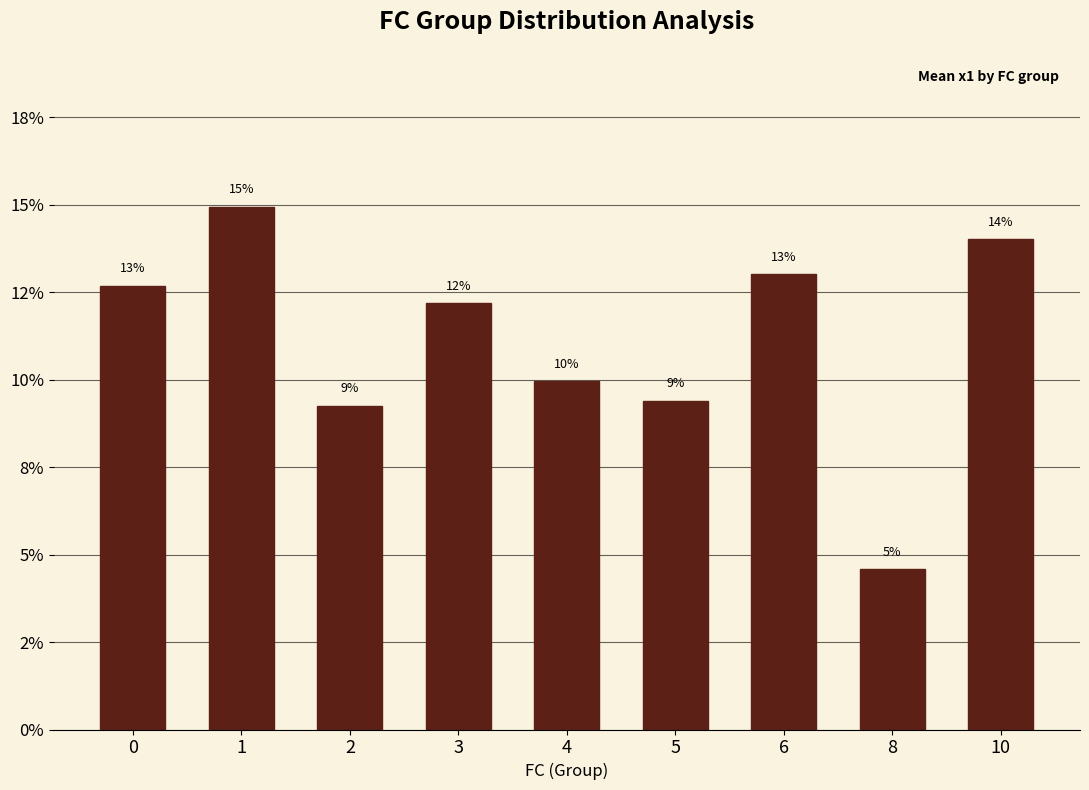

What is the value of the 2nd bar from the left?

0.1